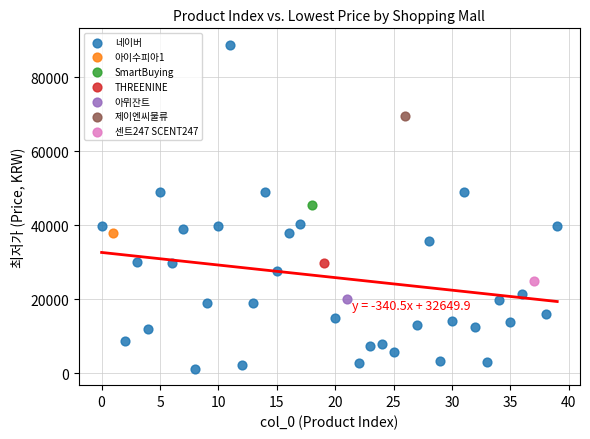

What are all the series names shown in the legend?

네이버, 아이수피아1, SmartBuying, THREENINE, 아뮈잔트, 제이엔씨물류, 센트247 SCENT247